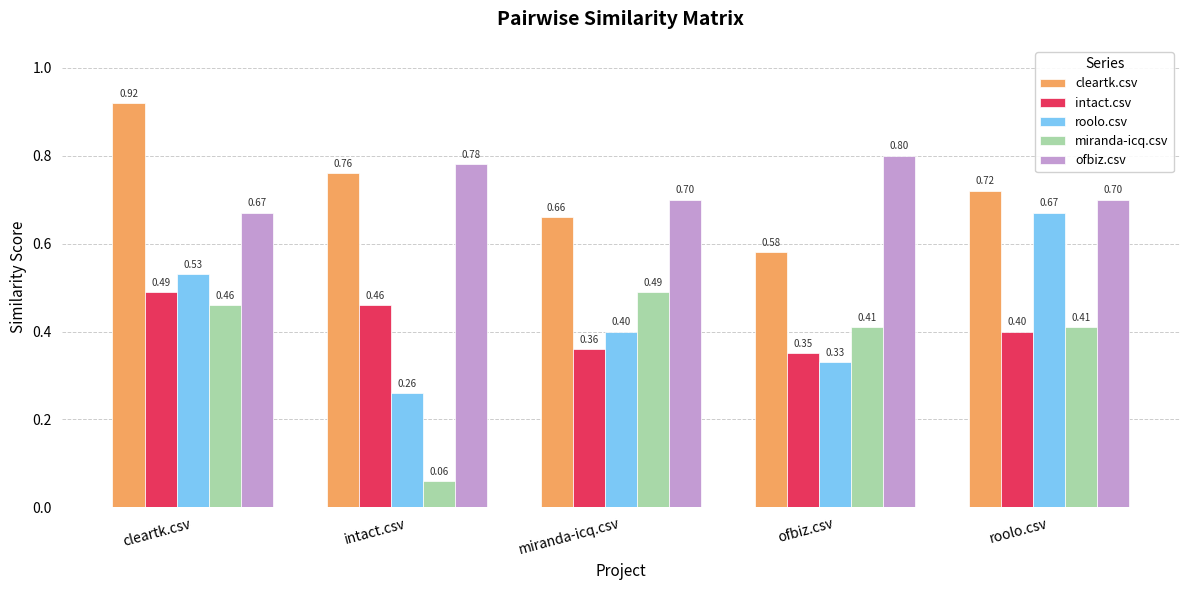

How many bars are there in total?

25